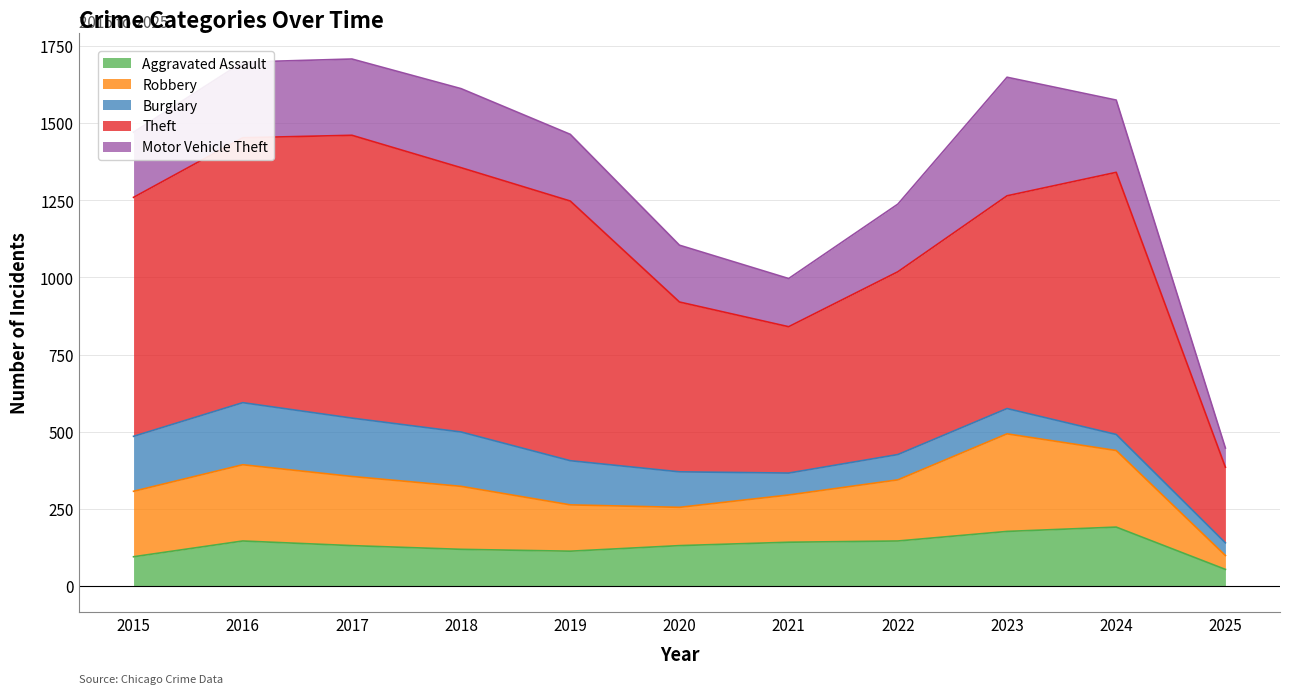

What is the average value of the Robbery series?

193